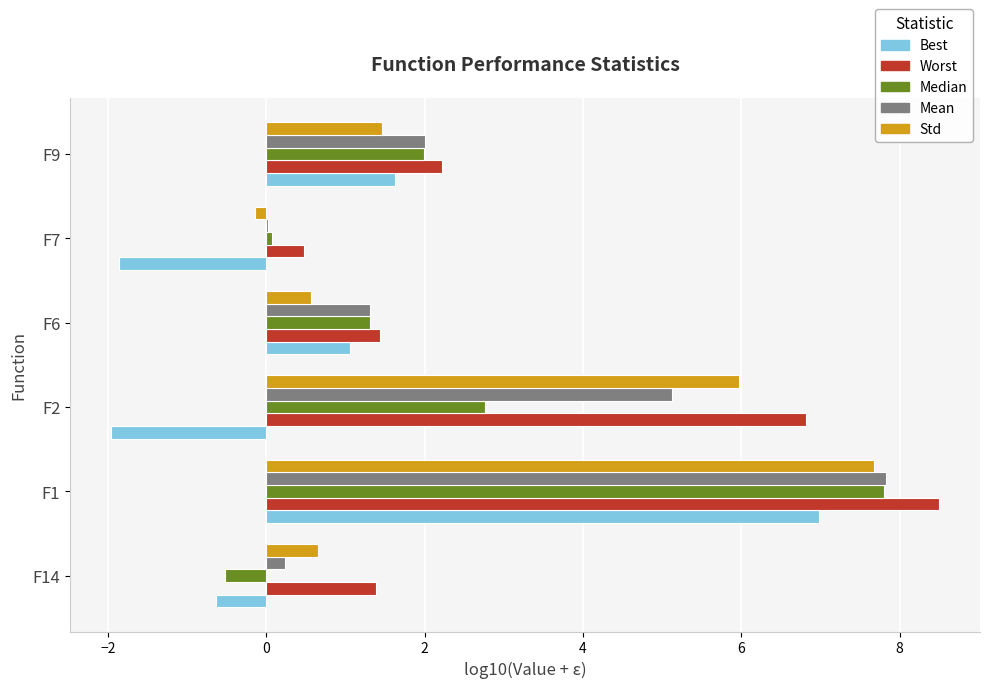

What is the sum of all Std values?

16.2